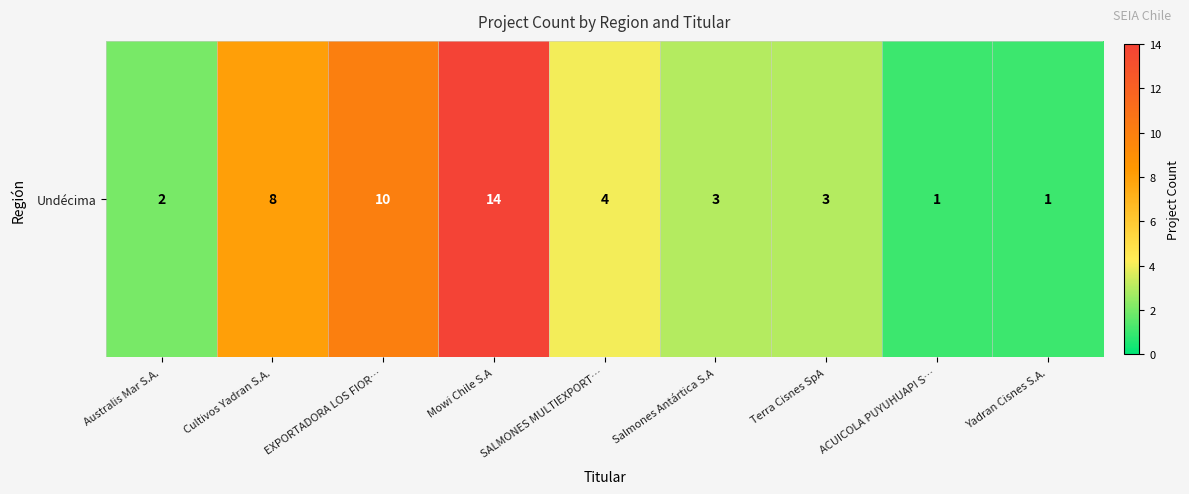

Is it true that the value at Cultivos Yadran S.A. is 14?

False